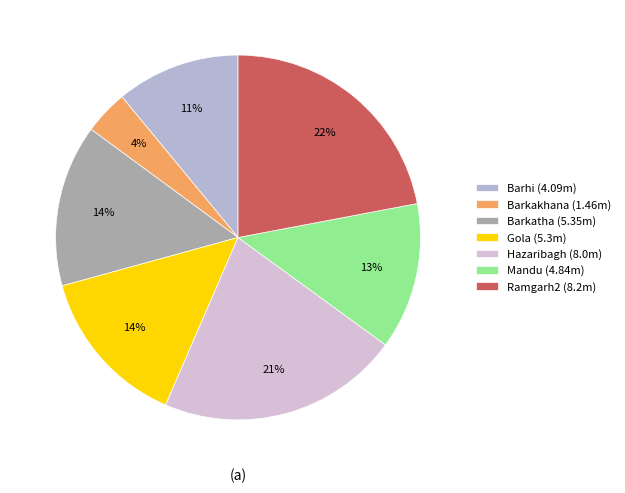

To the nearest percent, what percentage of the pie is Hazaribagh?

21%